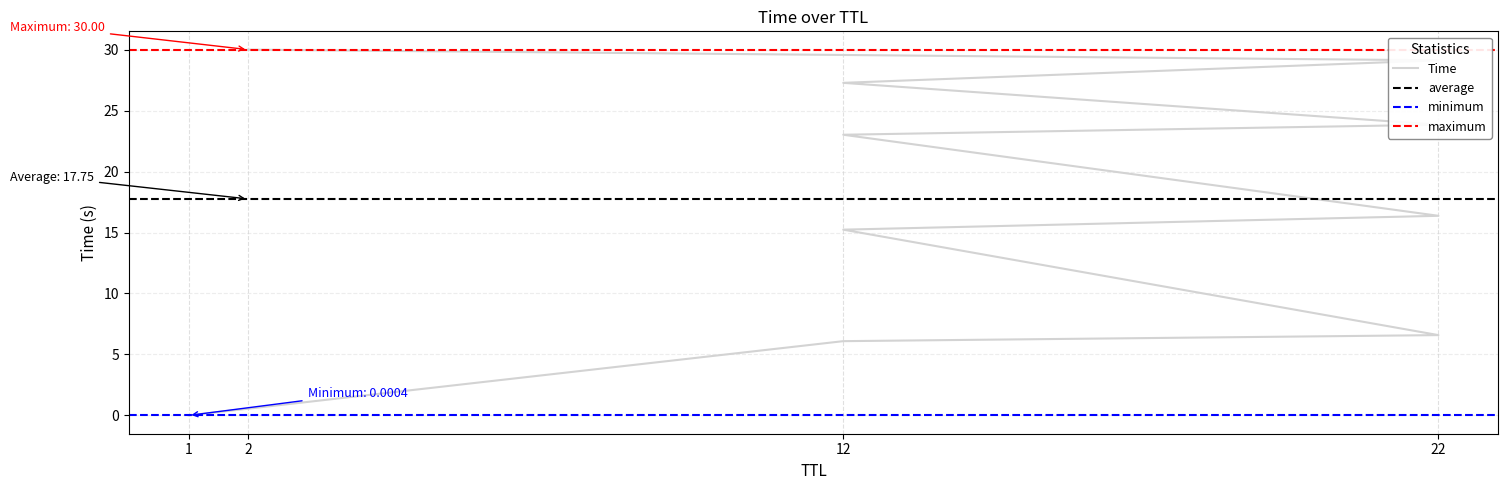

Where is the data nearest to the value 15?

12